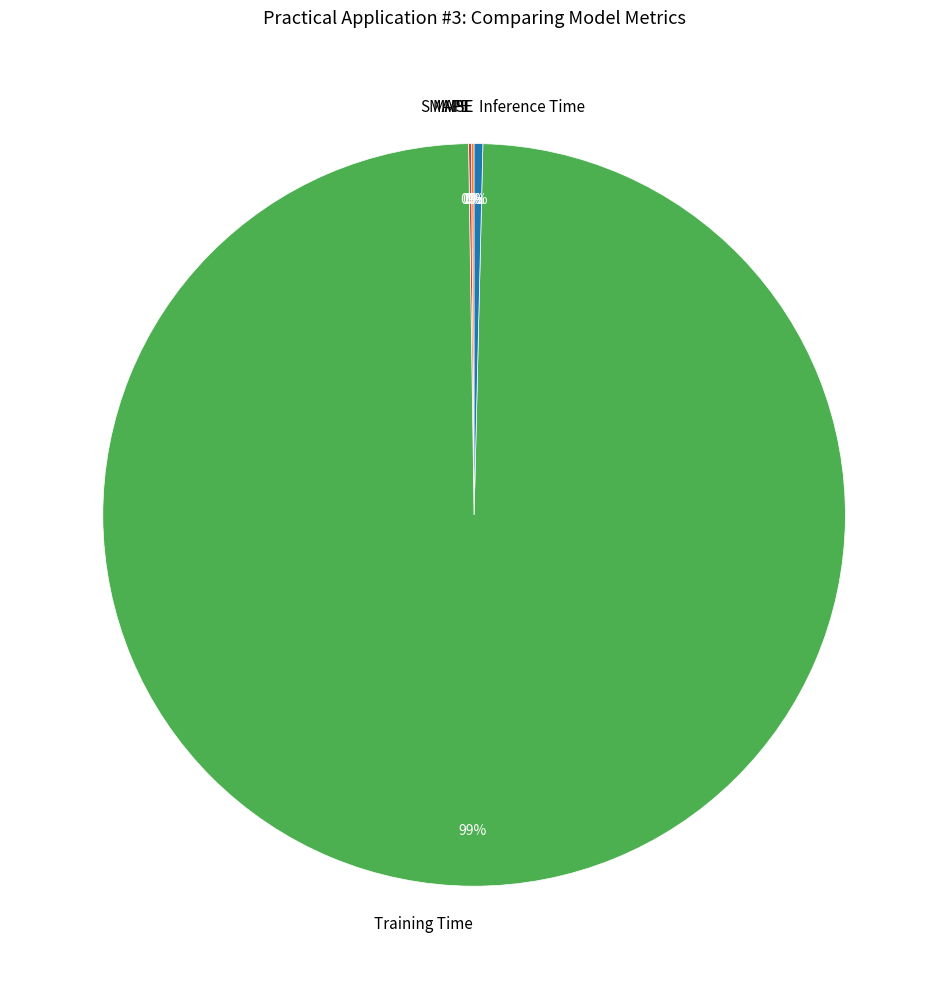

The Inference Time slice represents 0% of the pie. True or false?

True